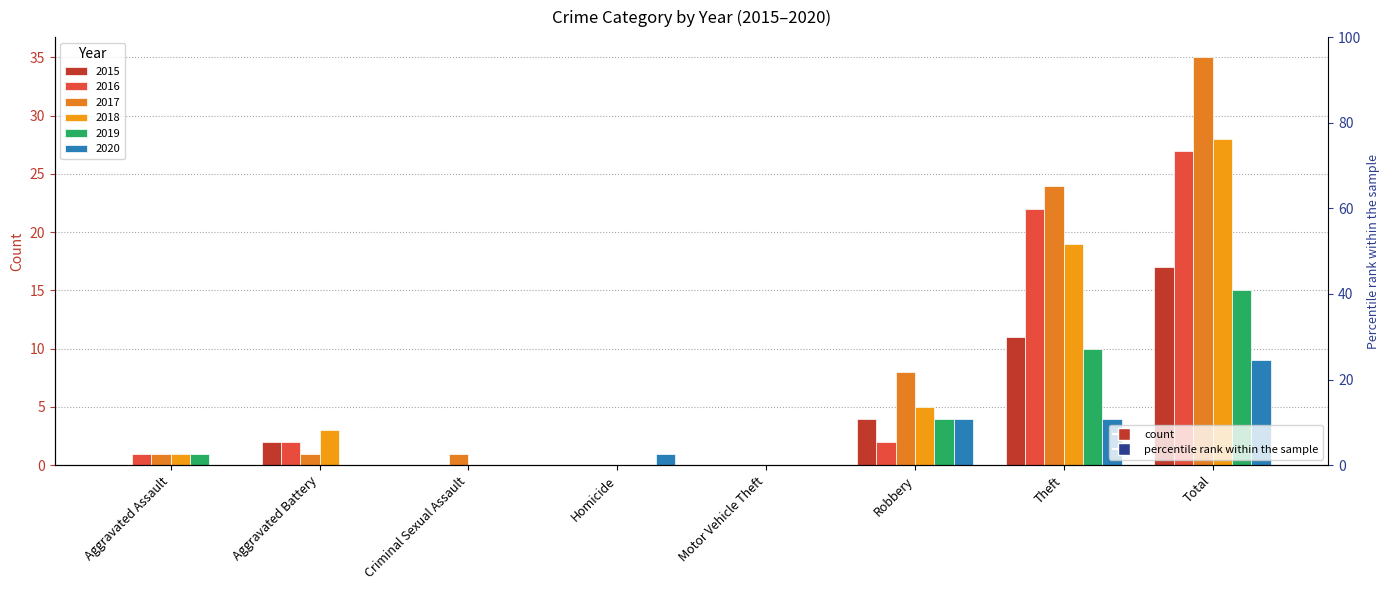

List the series in order of their peak value, lowest first.

2020, 2019, 2015, 2016, 2018, 2017